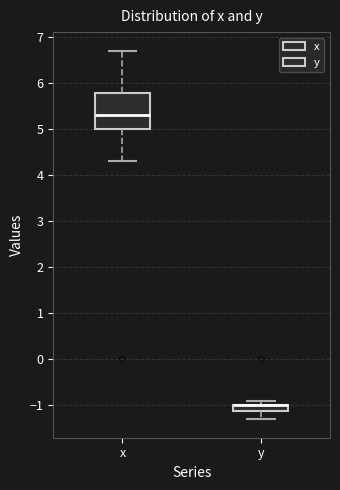

Where is the lower edge of the box for y on the y-axis? The values are not printed on the chart, so give them approximately, as read against the axis.

-1.1